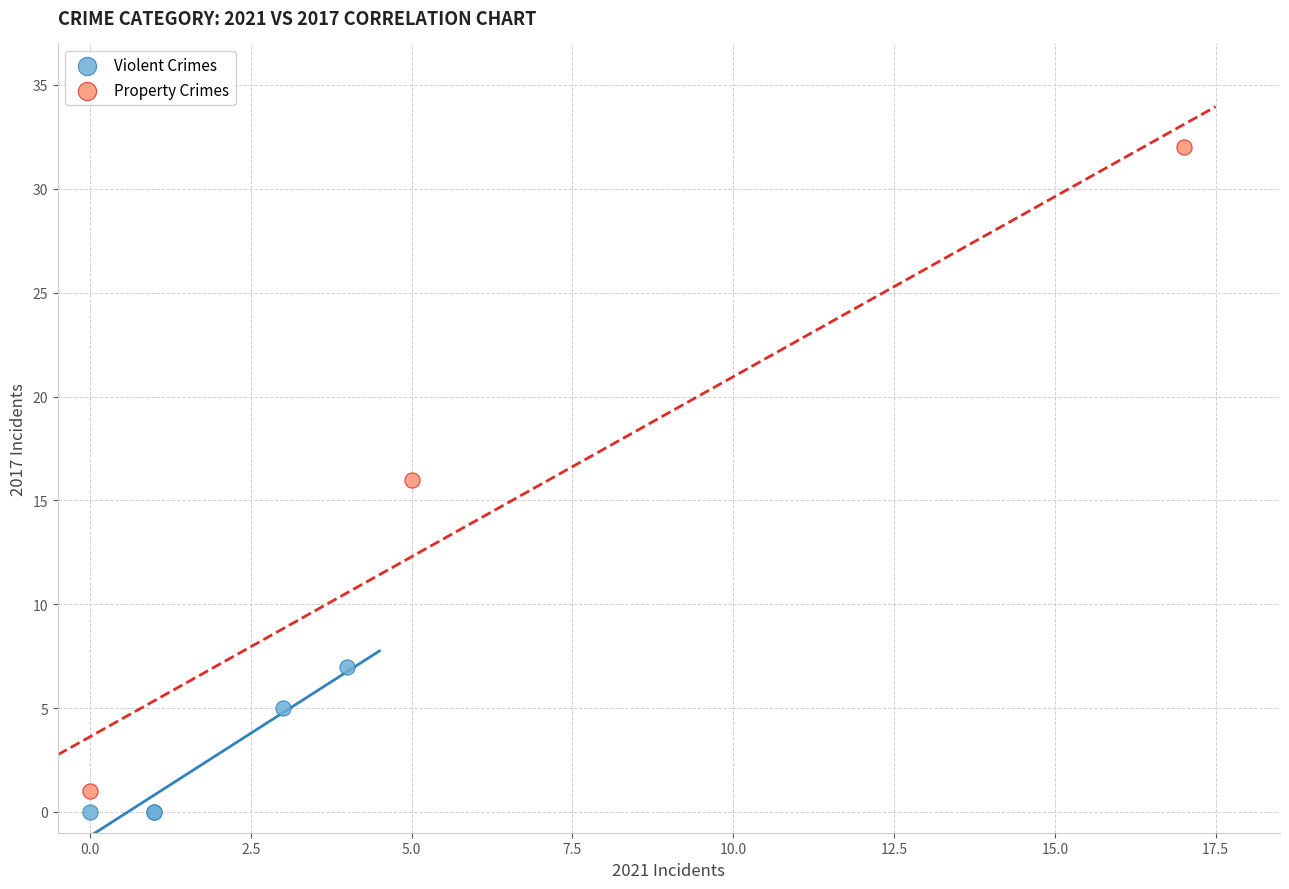

Which series has the largest Y range (max minus min)?

Property Crimes